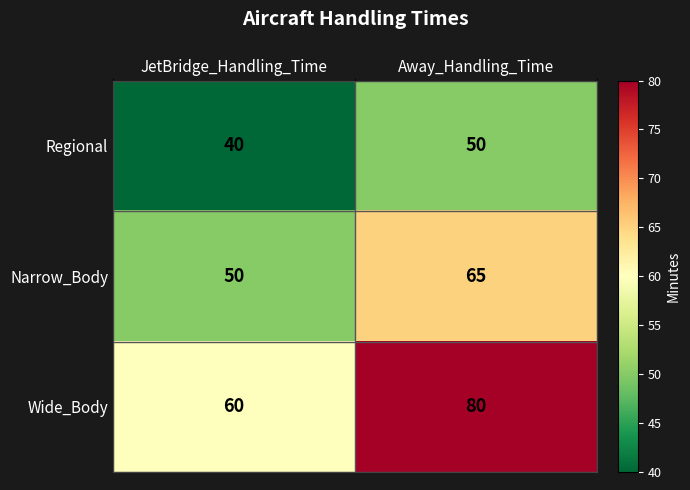

List the series in order of their overall mean, lowest first.

Regional, Narrow_Body, Wide_Body